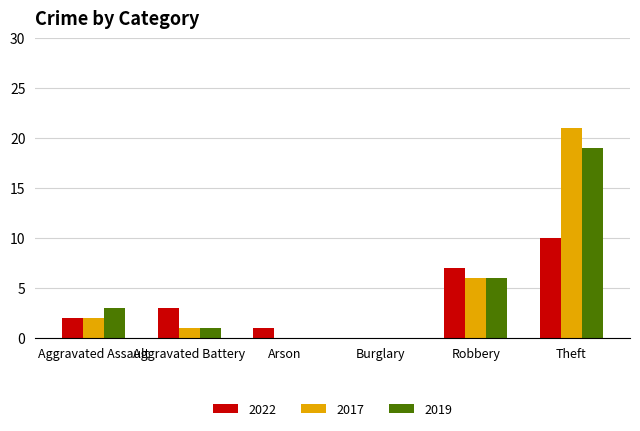

What is the maximum value for 2017?

21